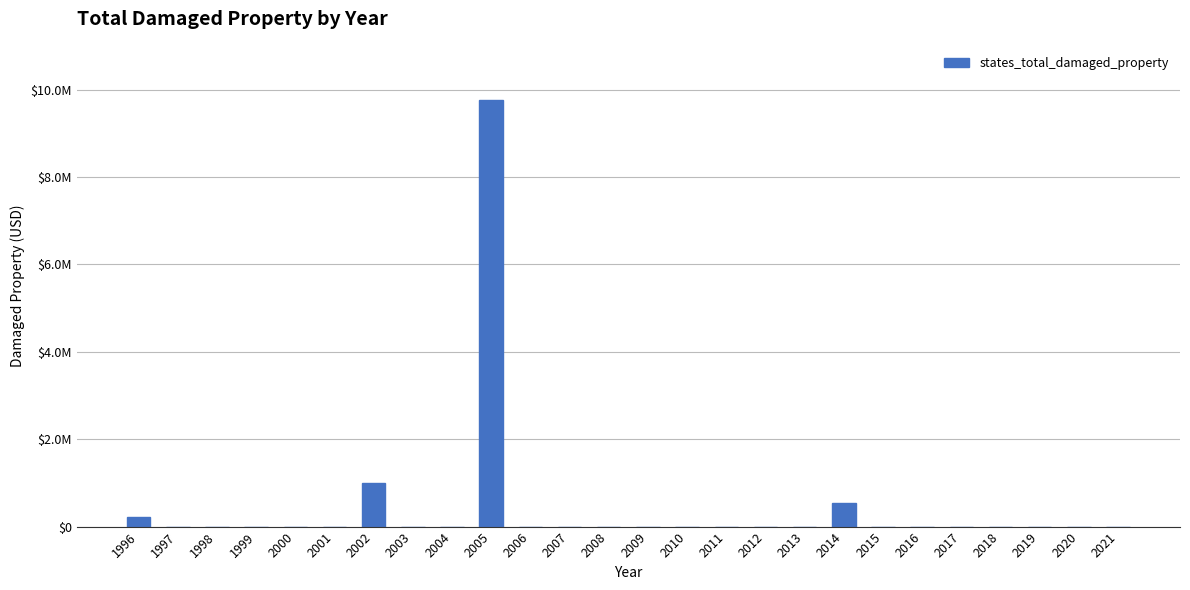

Are the bars horizontal?

No